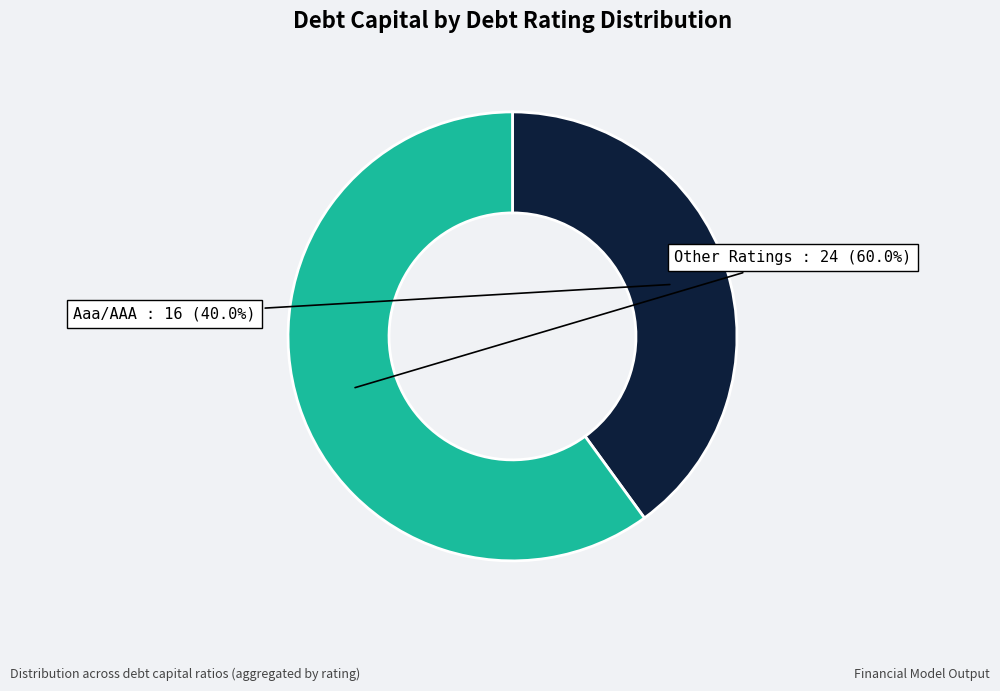

Does any single category account for the majority?

Yes